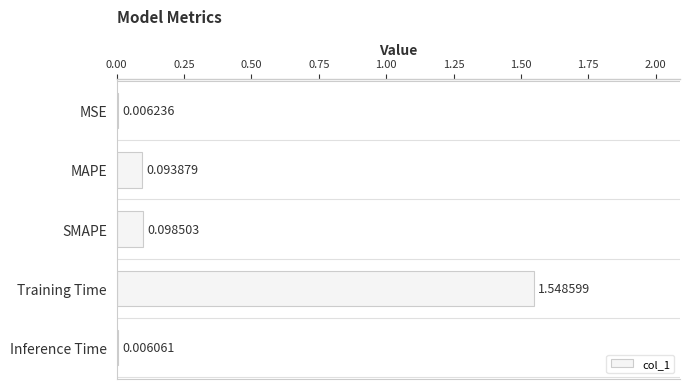

What is the sum of all values?

1.8